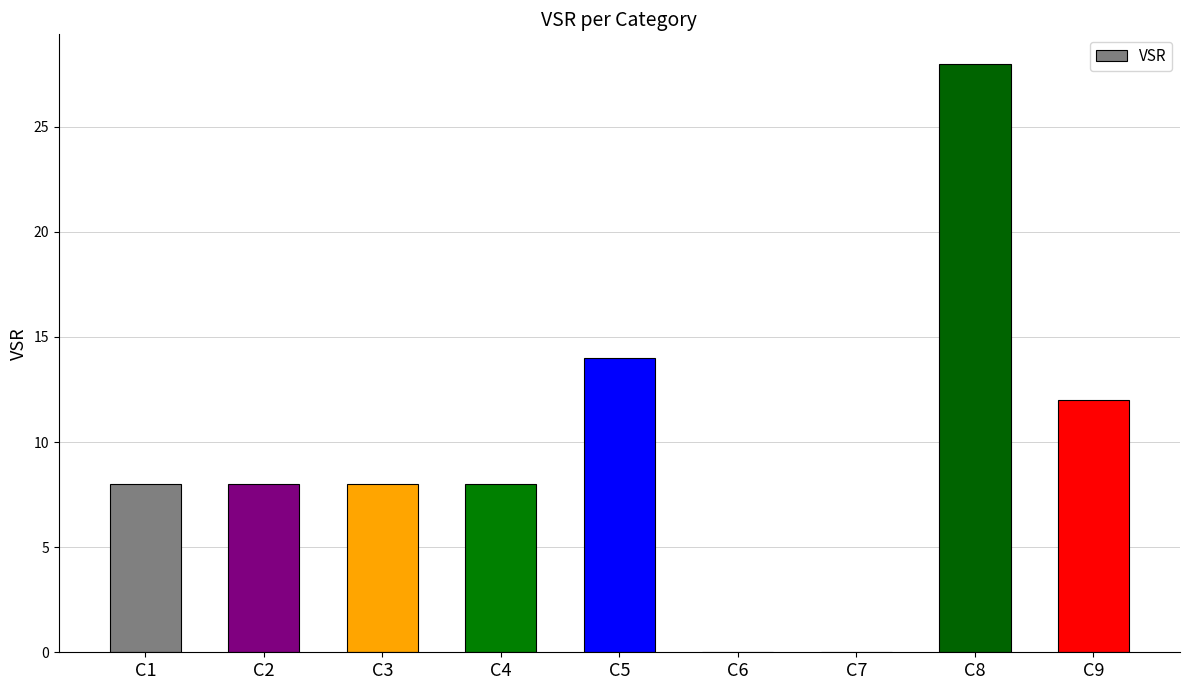

True or false: the data shows 28 at C8.

True